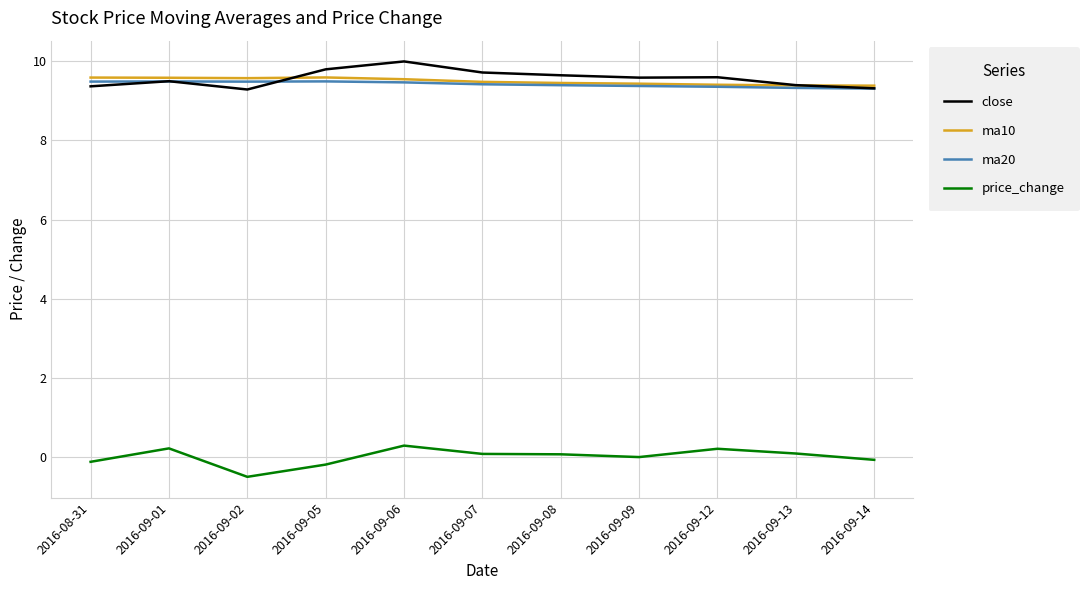

The value of ma20 at 2016-09-08 is 9.4. True or false?

True